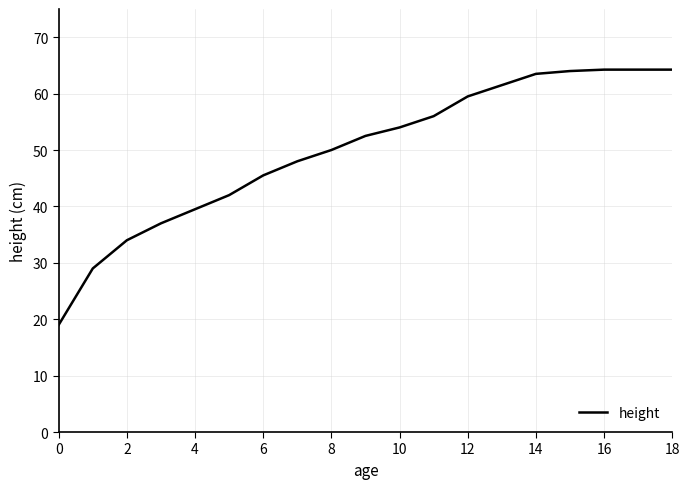

Is this an area chart (filled region under the line)?

No